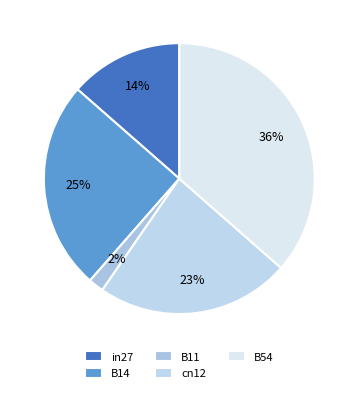

What percentage do B54 and in27 together represent?

50.0%